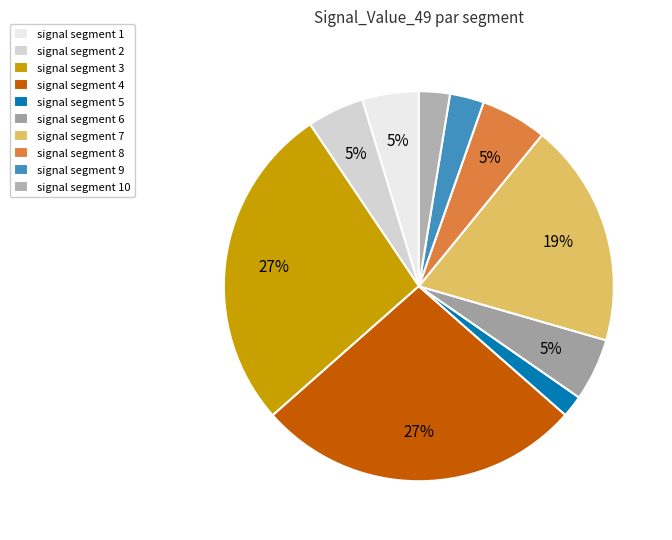

To the nearest percent, what percentage of the pie is signal segment 2?

5%